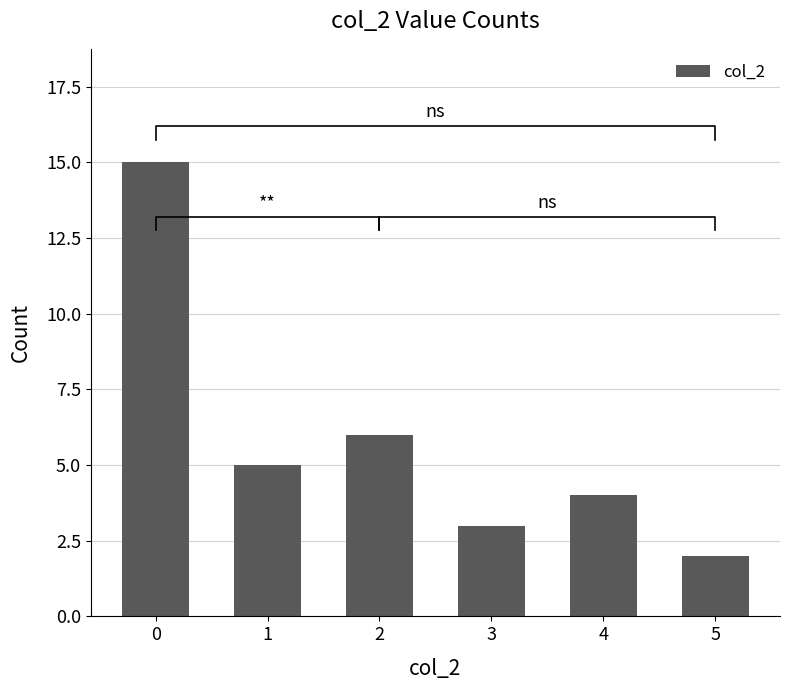

Is it true that the value at 3 is 3?

True